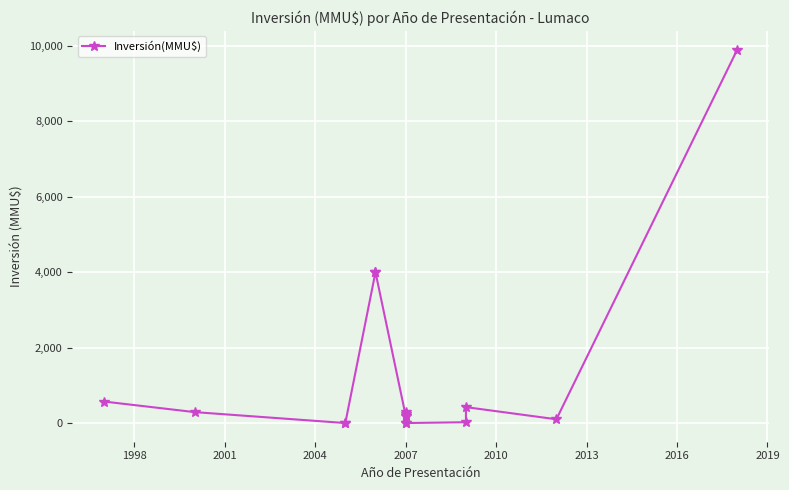

What is the greatest value displayed?

9903